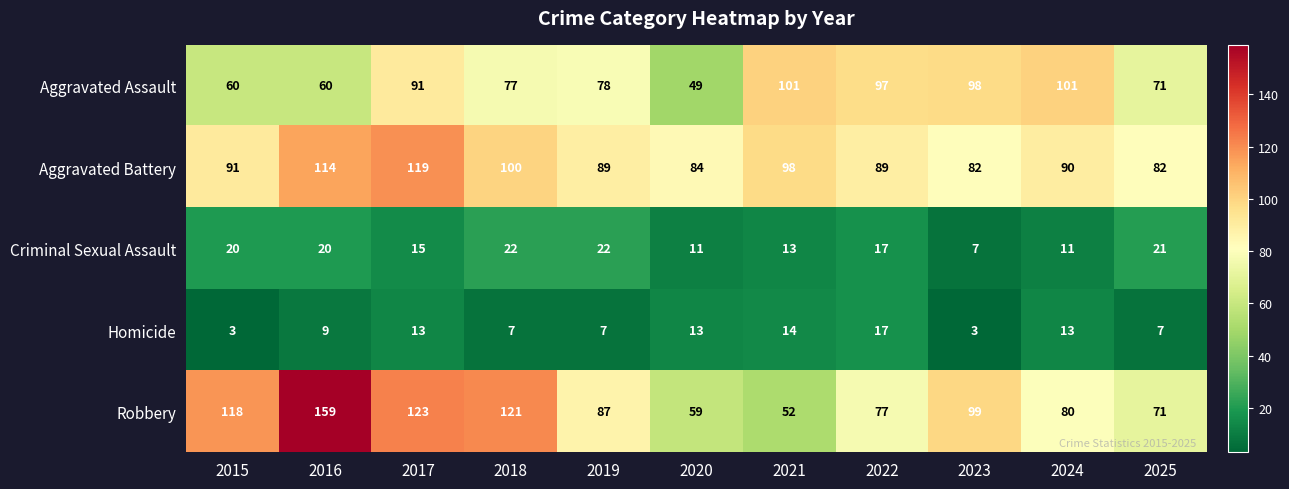

At which label does Robbery reach its minimum?

2021